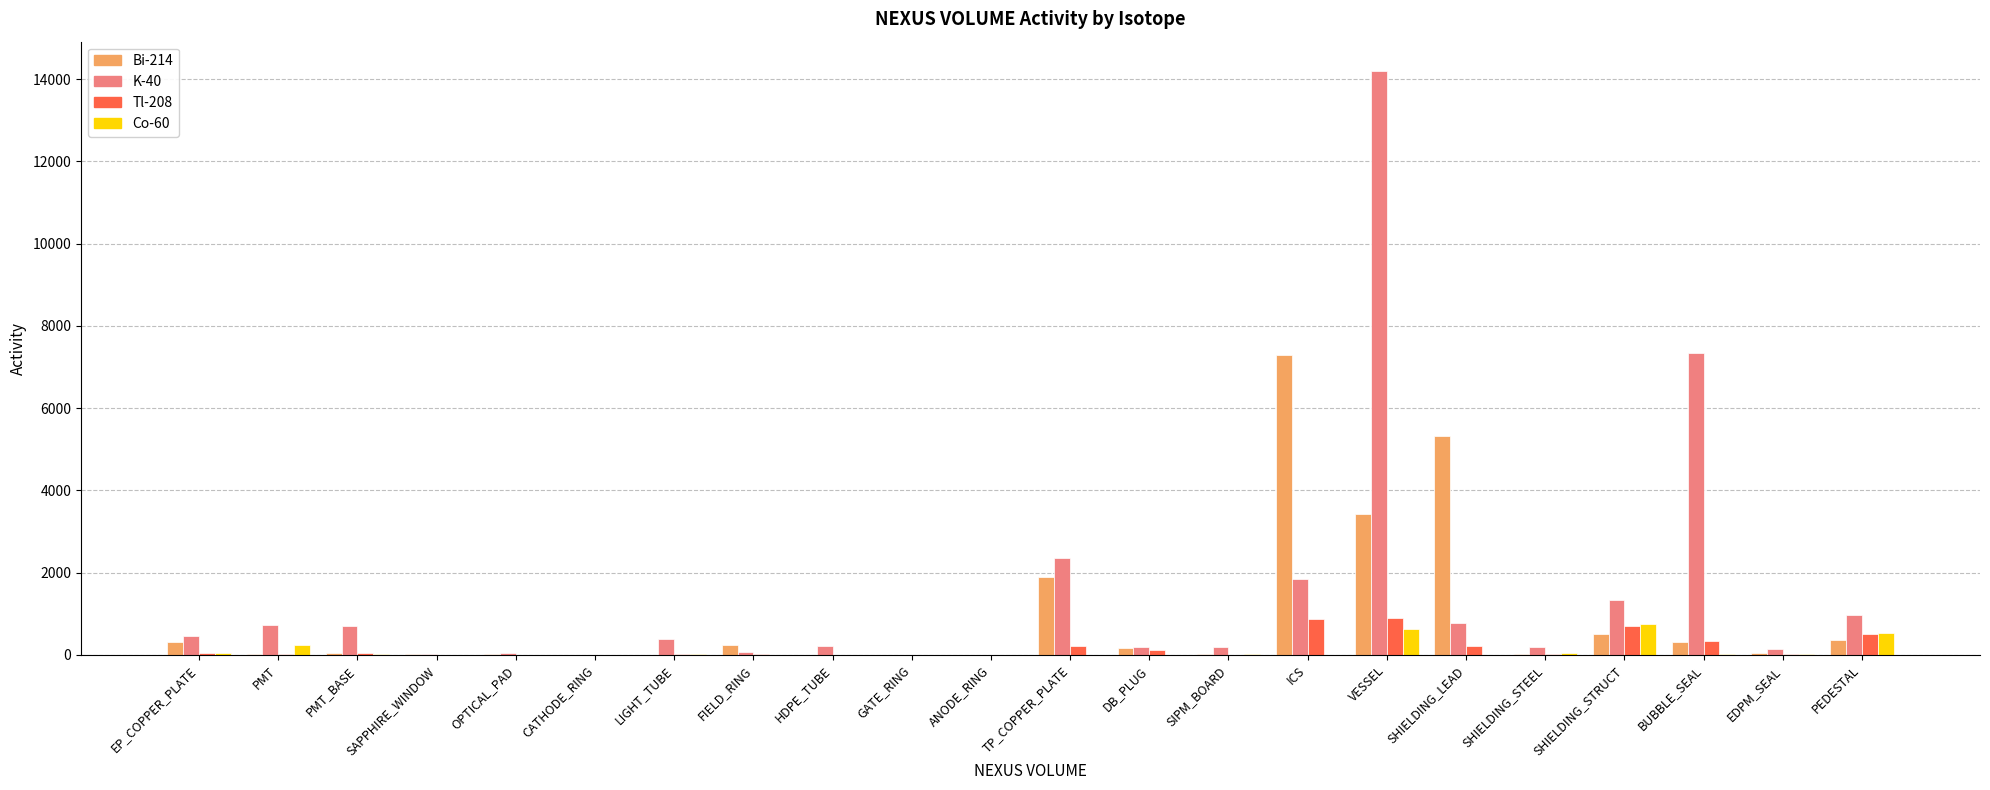

At which category does the chart reach its peak across all series?

VESSEL